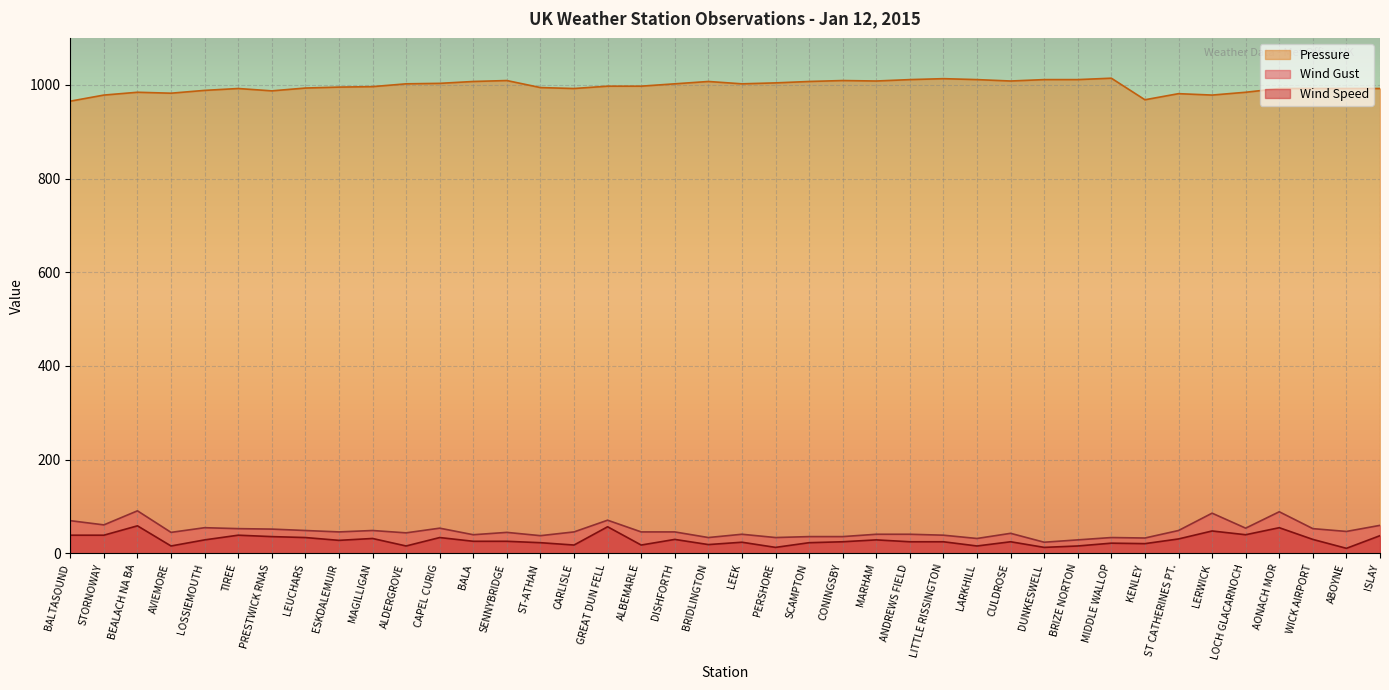

How many lines are shown in the chart?

3